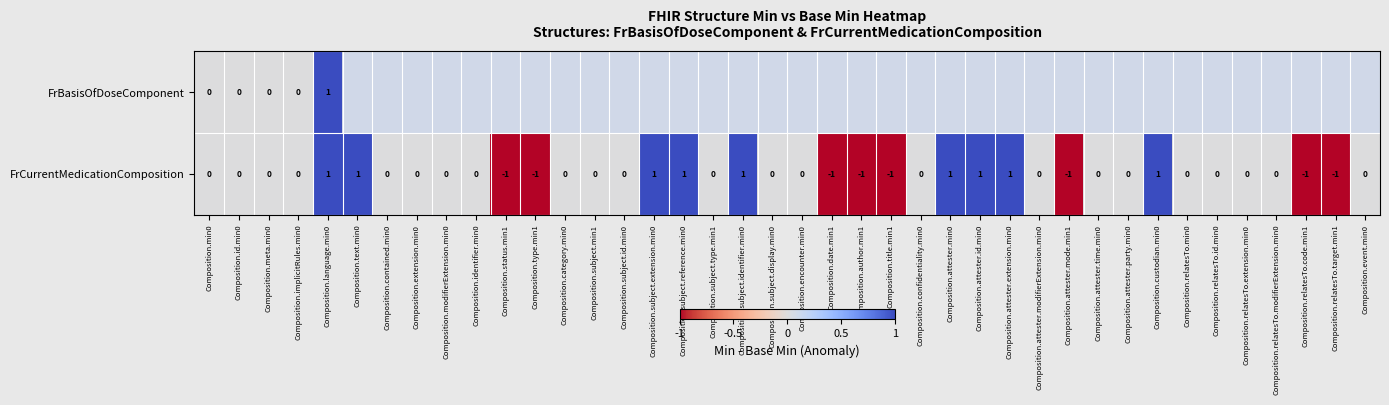

The FrCurrentMedicationComposition series shows -1 at Composition.title.min1. True or false?

True